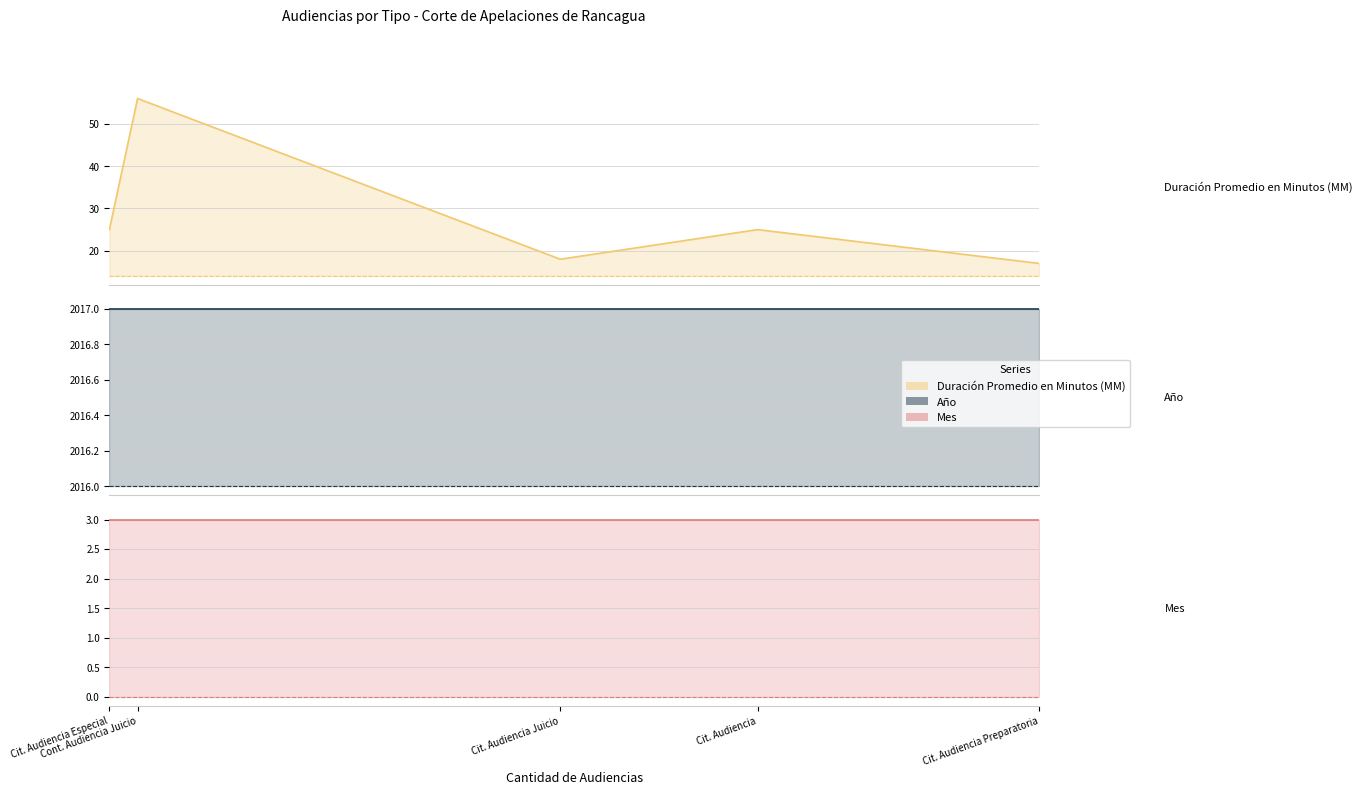

Which series has the largest range (max minus min)?

Duración Promedio en Minutos (MM)